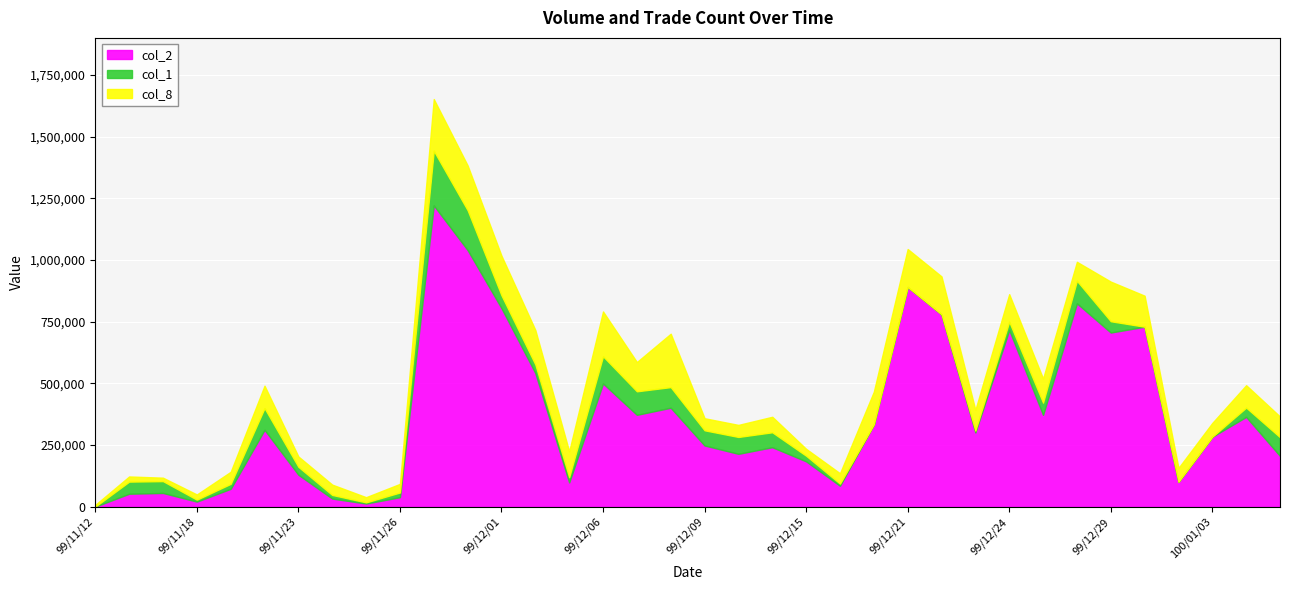

What is the maximum value for col_2?

1221460.0